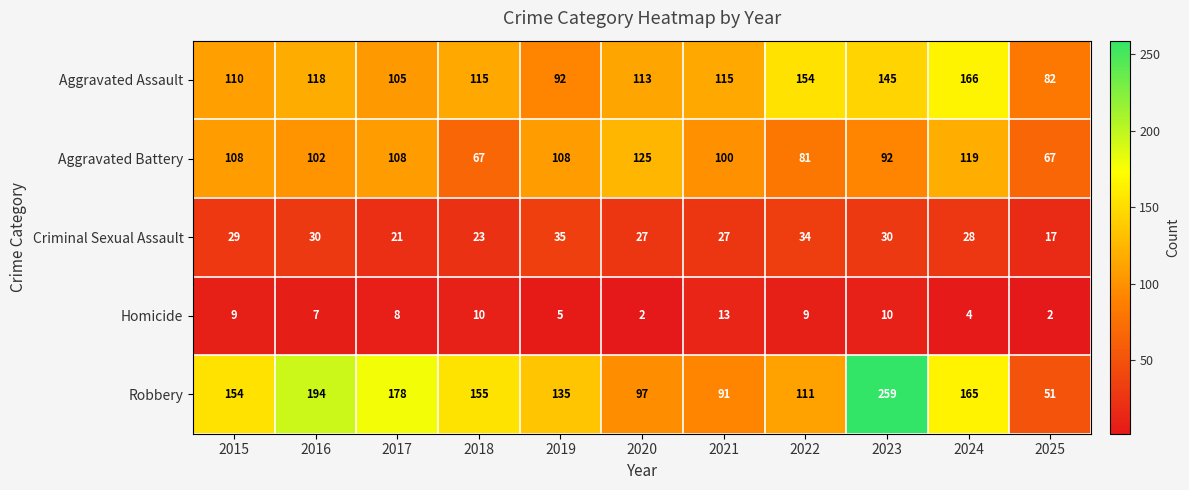

What is the difference between the highest and lowest values at 2019?

130